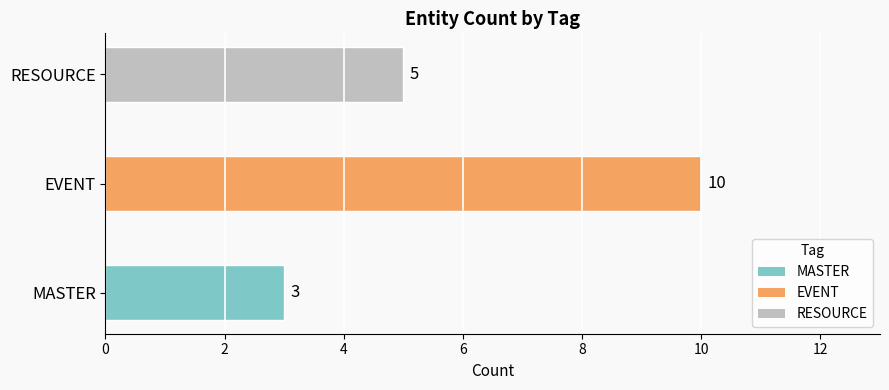

Rank the categories by value from highest to lowest.

EVENT, RESOURCE, MASTER